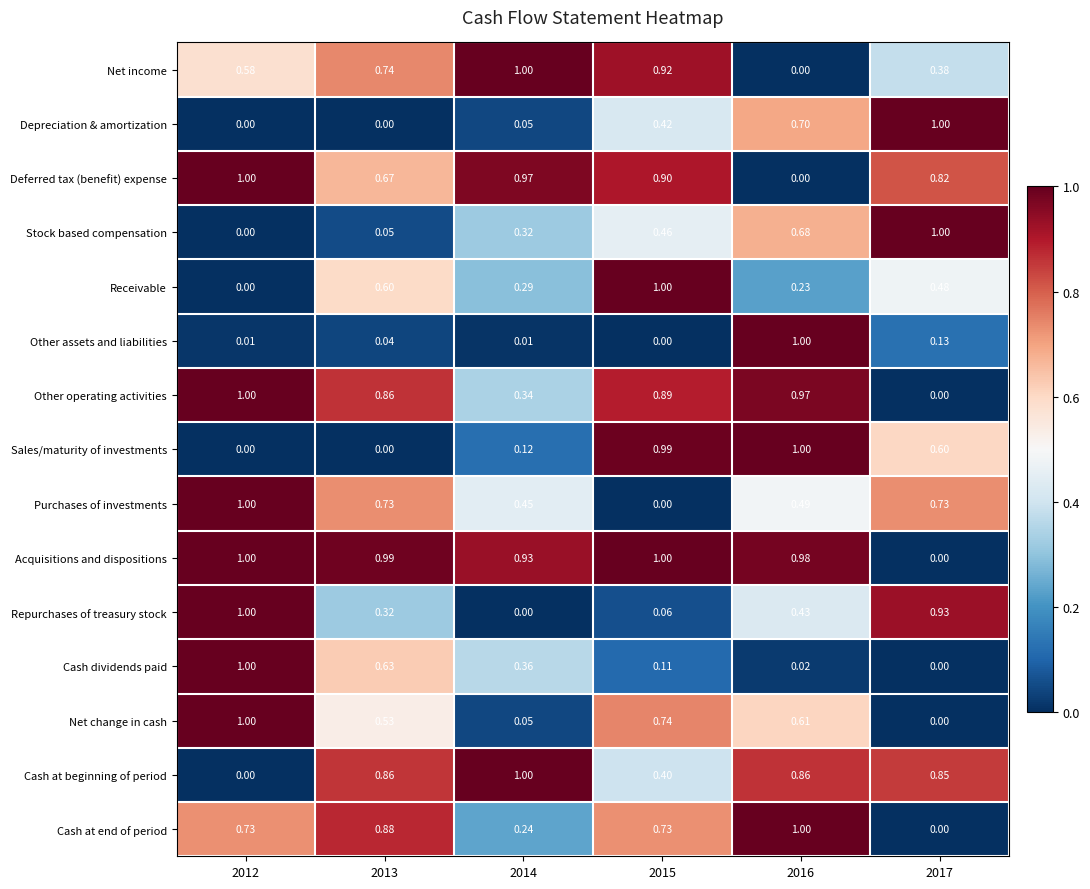

Which series has the largest total across all categories?

Acquisitions and dispositions